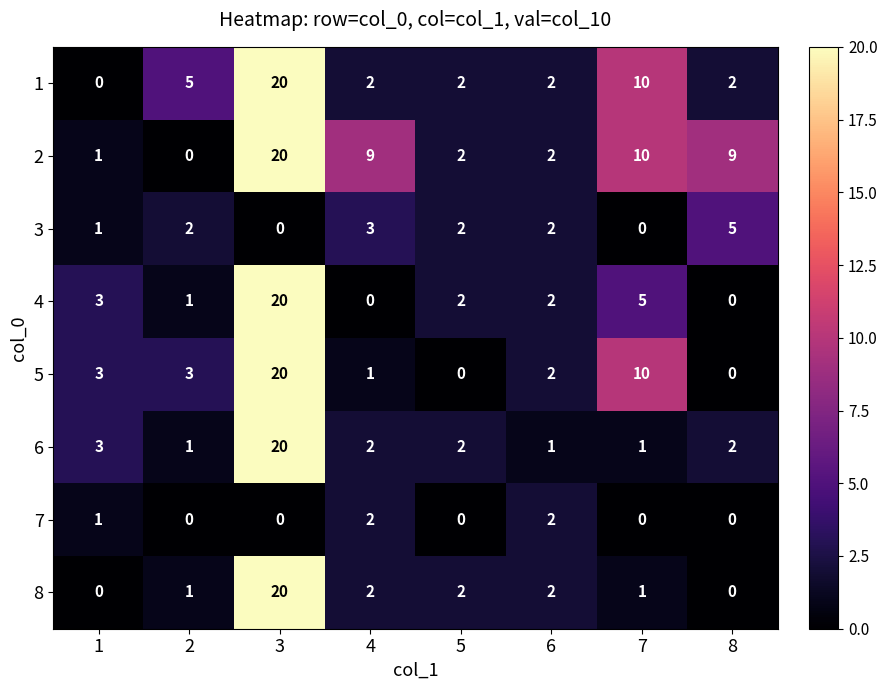

What is the difference between the maximum and minimum values in the 4 series?

20